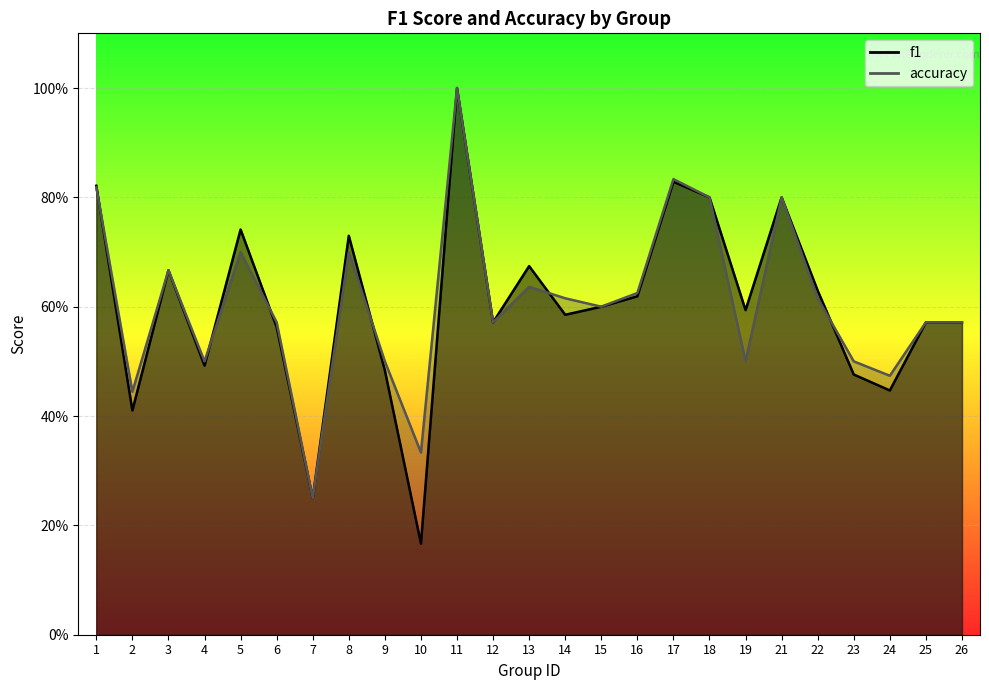

What is the difference between the accuracy values at 13 and 10?

0.3